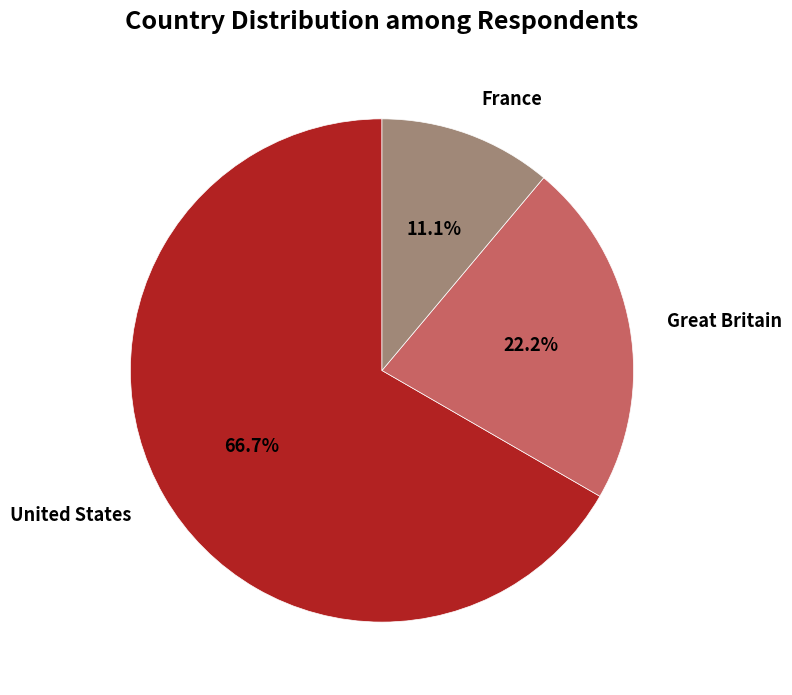

Is there a majority slice in this chart?

Yes